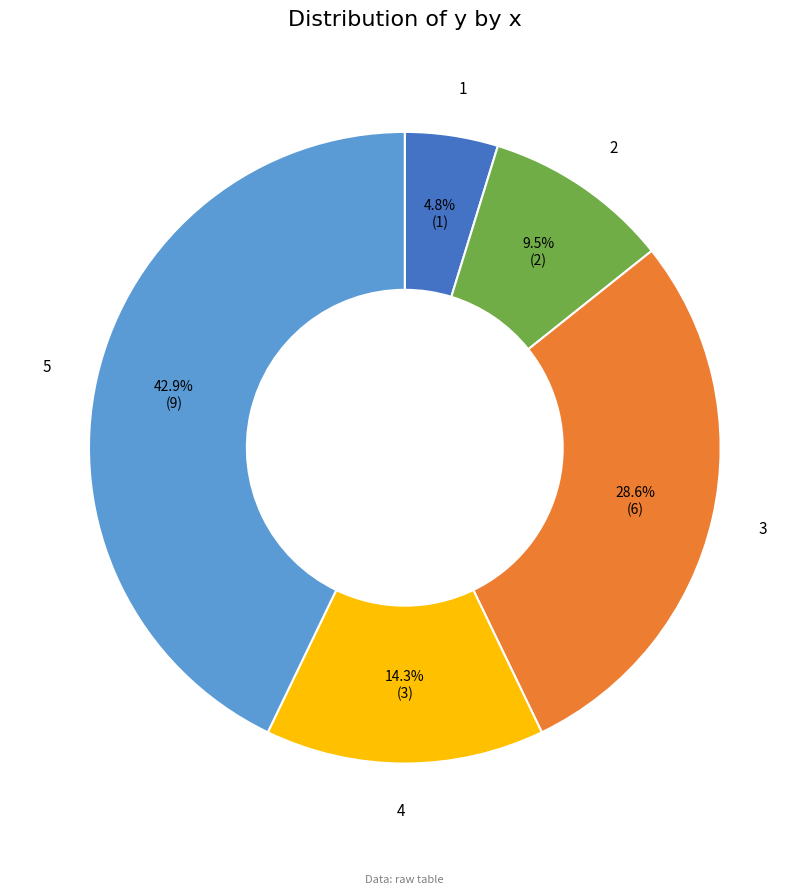

Which slice is the largest?

5